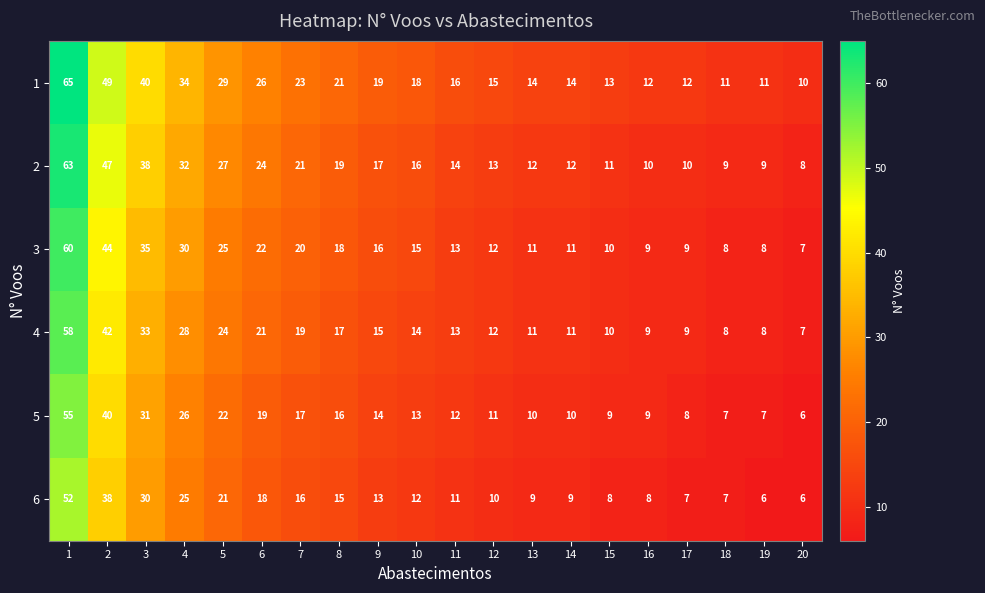

What value does the 4 series have at 9, to the nearest 10?

20